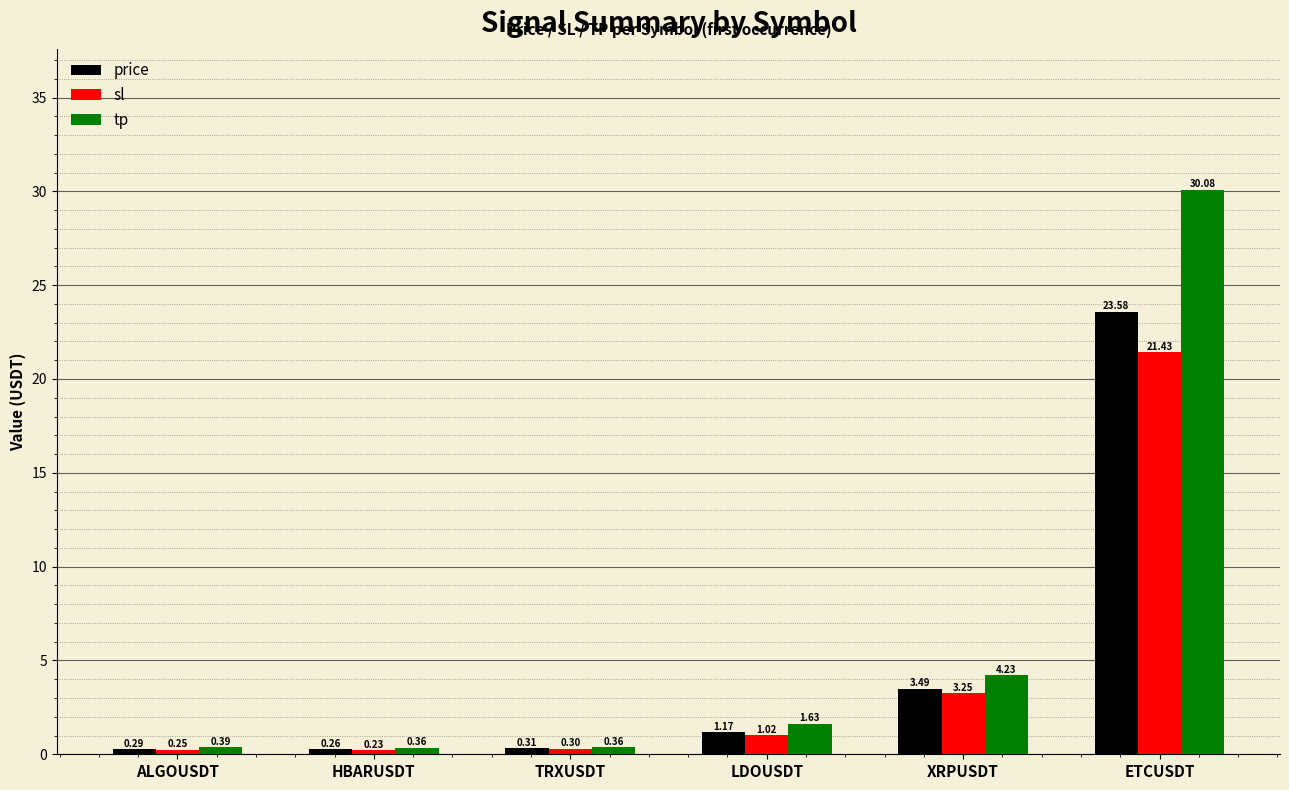

At how many categories does at least one series exceed 15?

1